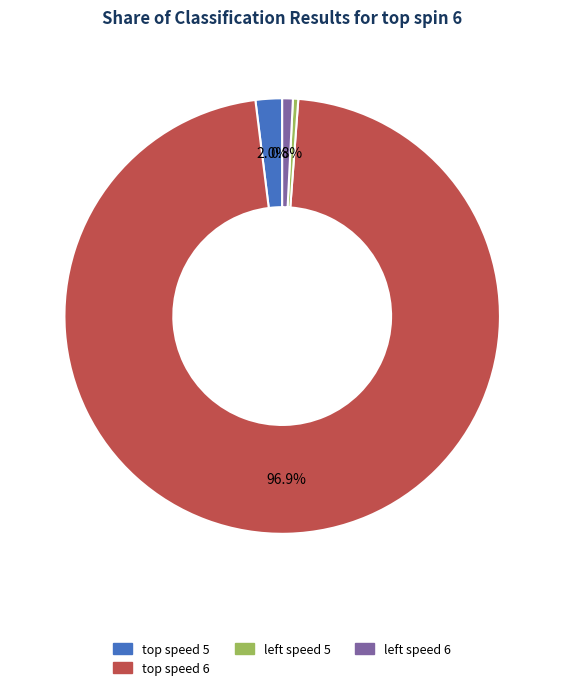

Which slice is the largest?

top speed 6